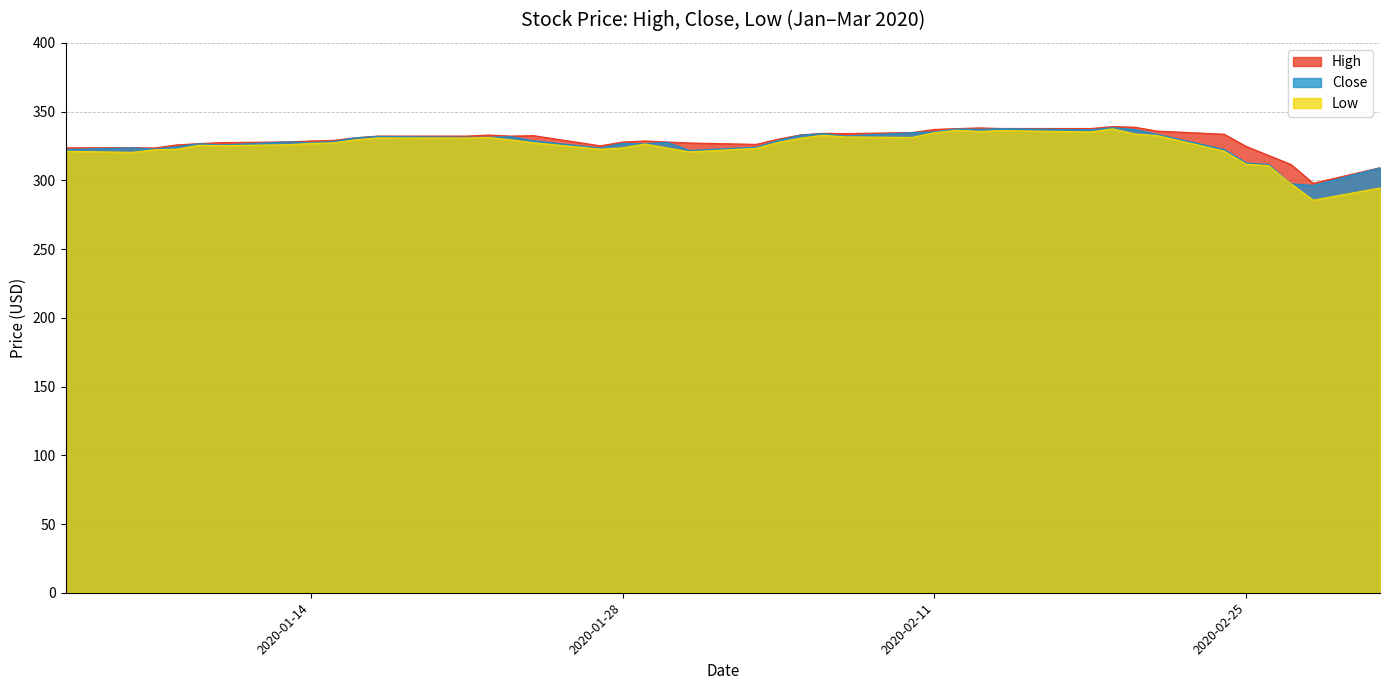

At which category does the chart reach its minimum across all series?

2020-02-28